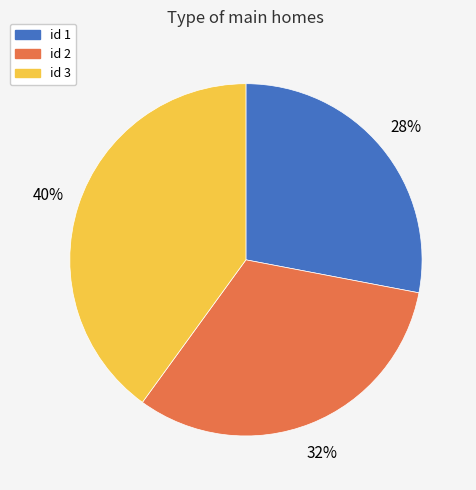

To the nearest percent, what portion does id 2 represent?

32%